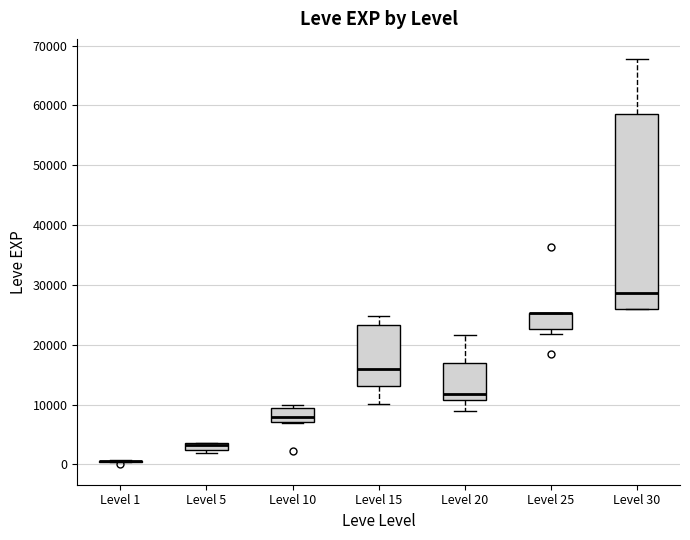

Where does the median line of the box for Level 15 sit on the y-axis? The values are not printed on the chart, so give them approximately, as read against the axis.

16000